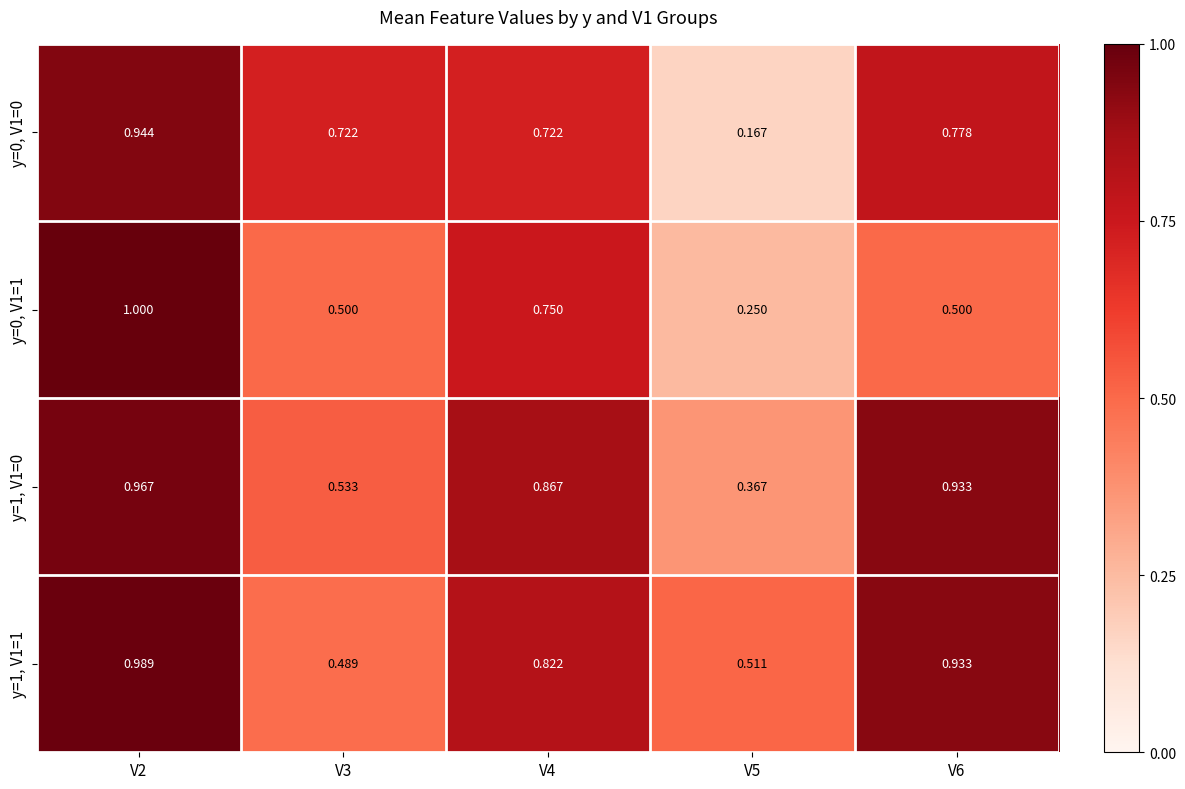

Is the value of y=1, V1=0 at V2 greater than the value of y=0, V1=1 at V3?

Yes